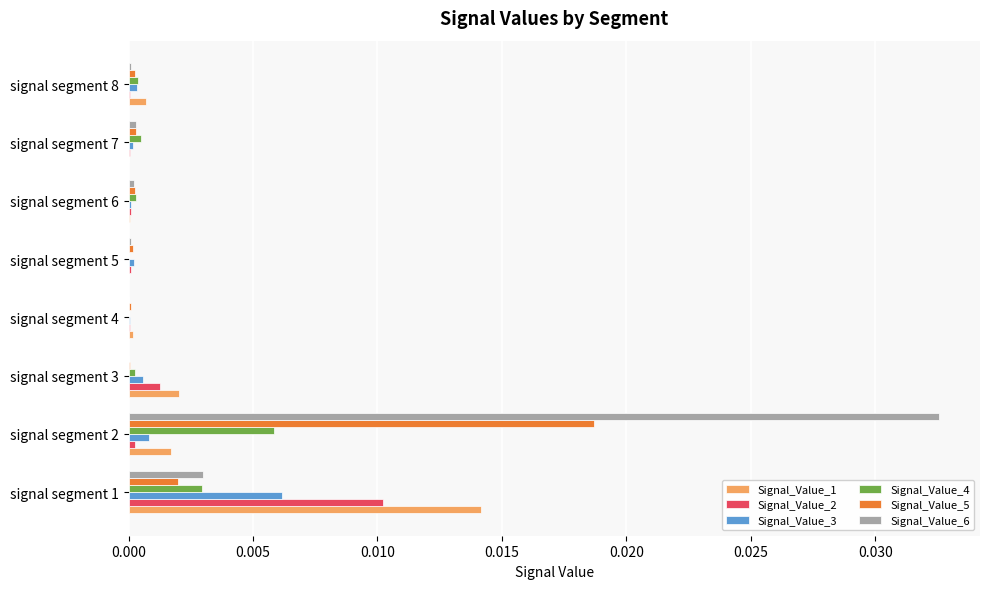

The value of Signal_Value_4 at signal segment 4 is 0.0. True or false?

True